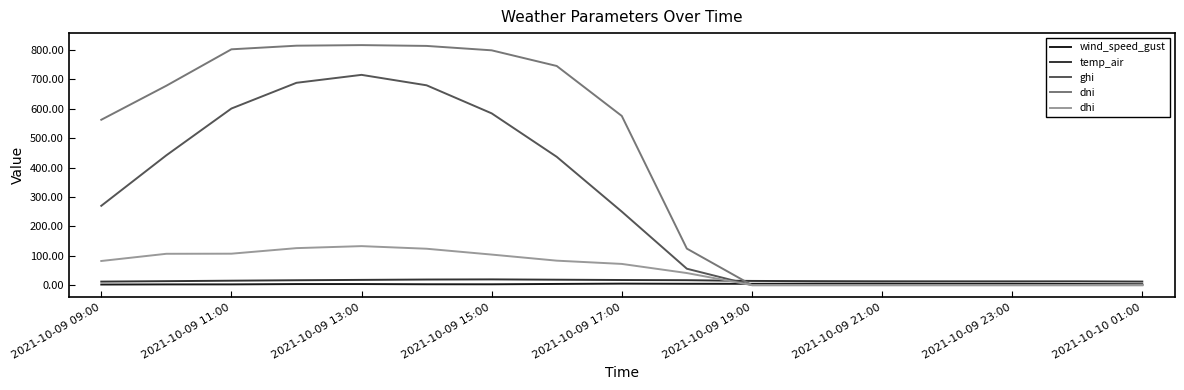

How many times do dni and temp_air cross each other?

1